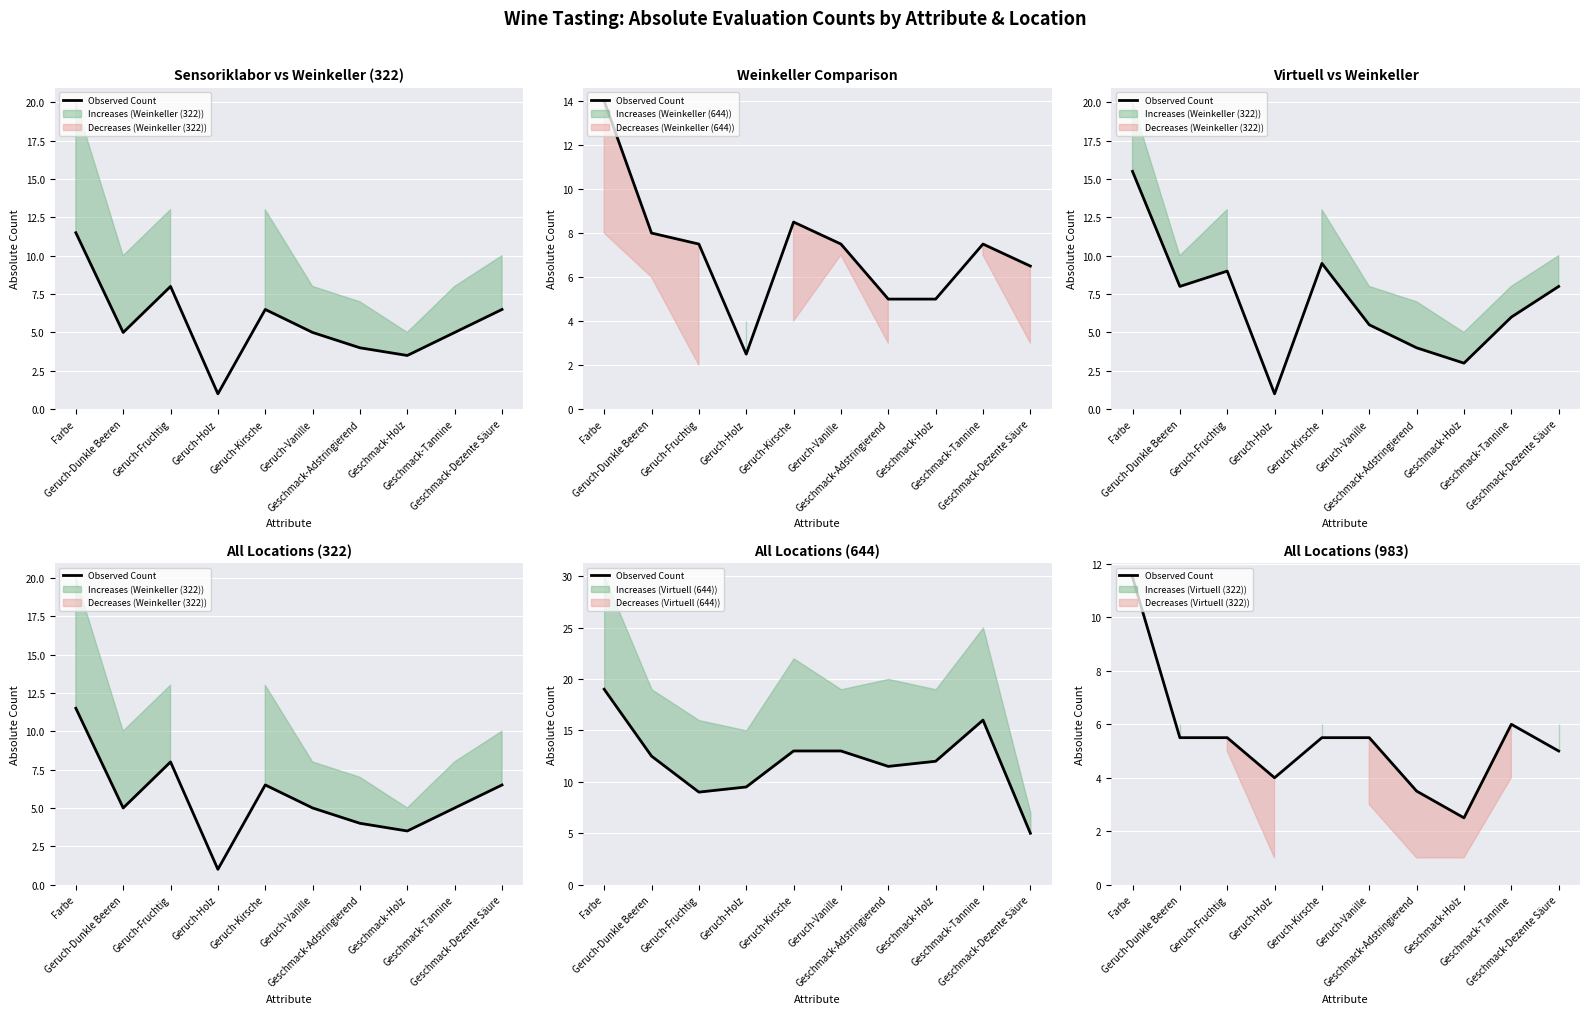

What is the ratio of the value at Geschmack-Adstringierend to the value at Geschmack-Tannine?

0.6